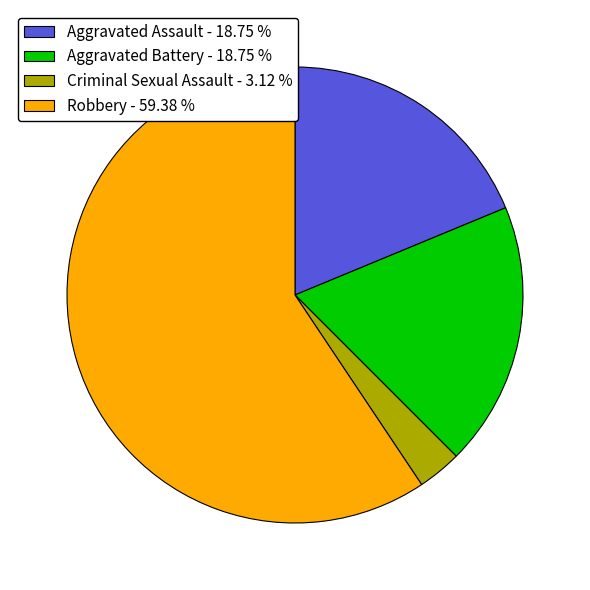

Is there a majority slice in this chart?

Yes